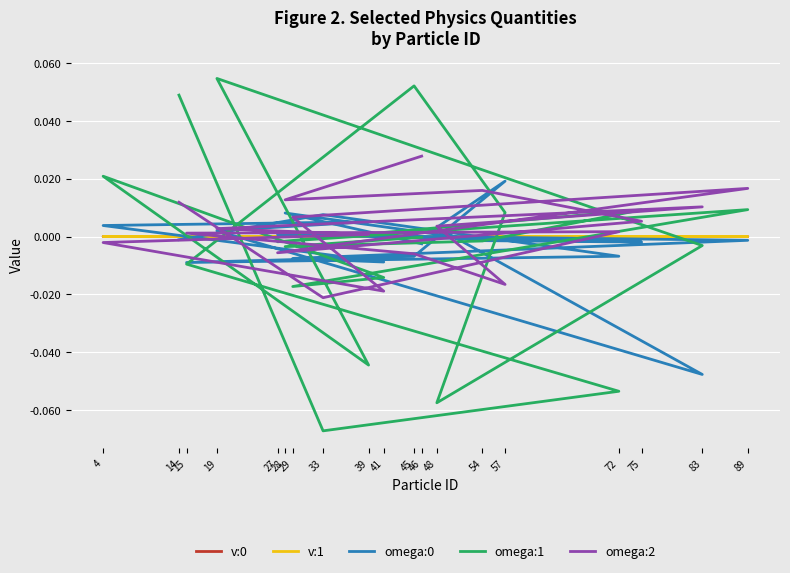

Reading left to right, transcribe all the data shown in this chart.

v:0: -0.0	-0.0	-0.0	-0.0	-0.0	-0.0	-0.0	-0.0	-0.0	-0.0	-0.0	-0.0	-0.0	-0.0	-0.0	-0.0	-0.0	-0.0	-0.0
v:1: 0.0	0.0	0.0	0.0	0.0	0.0	0.0	0.0	0.0	0.0	0.0	0.0	-0.0	-0.0	-0.0	-0.0	-0.0	-0.0	-0.0
omega:0: -0.0	0.0	-0.0	-0.0	-0.0	0.0	0.0	-0.0	0.0	0.0	0.0	-0.0	-0.0	-0.0	0.0	-0.0	-0.0	0.0	-0.0
omega:1: 0.0	-0.1	-0.1	-0.0	0.1	0.0	-0.1	-0.0	0.1	-0.0	0.0	-0.0	-0.0	0.0	-0.0	0.0	-0.0	-0.0	-0.0
omega:2: 0.0	-0.0	0.0	0.0	-0.0	-0.0	0.0	0.0	0.0	0.0	-0.0	-0.0	0.0	0.0	-0.0	0.0	0.0	0.0	0.0